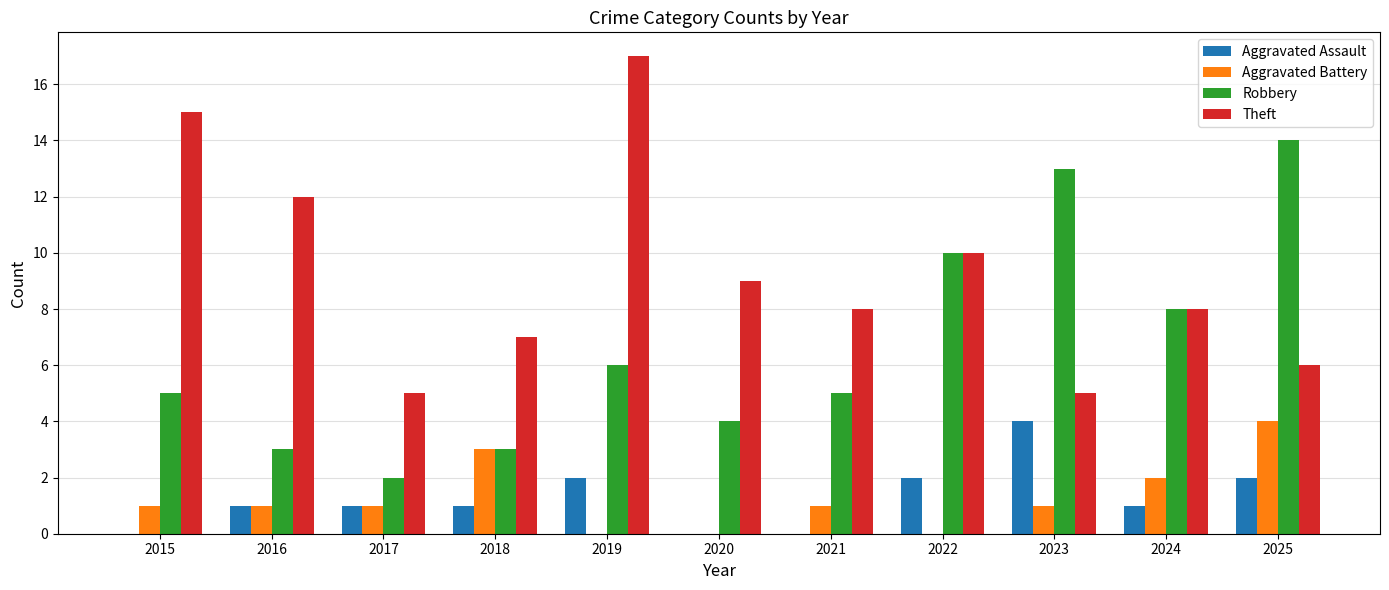

How many series are shown in this chart?

4